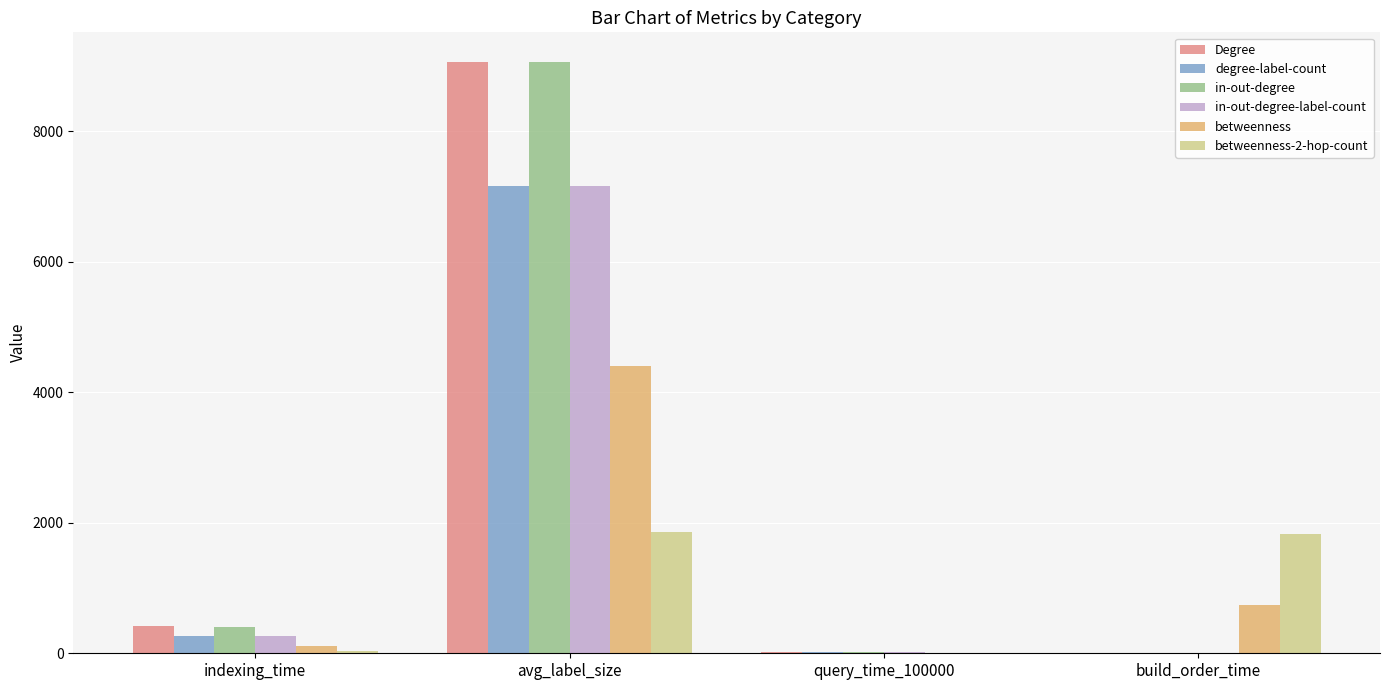

What is the total value across all series at avg_label_size?

38697.5